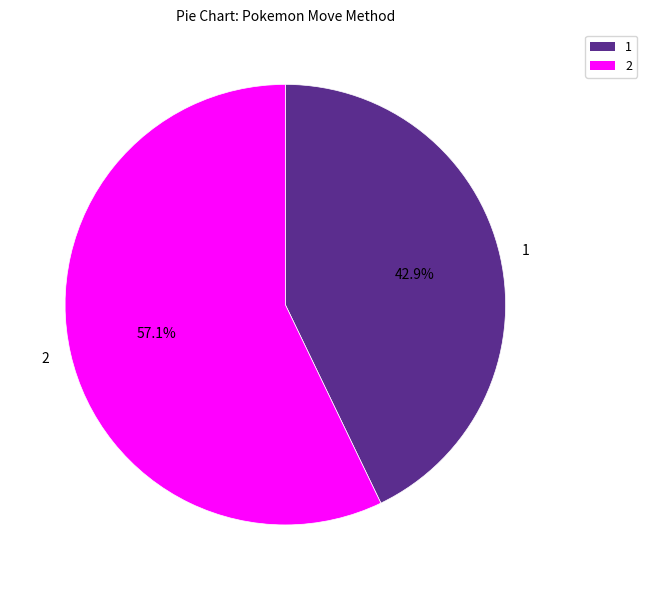

Is there any slice that represents more than half of the pie?

Yes